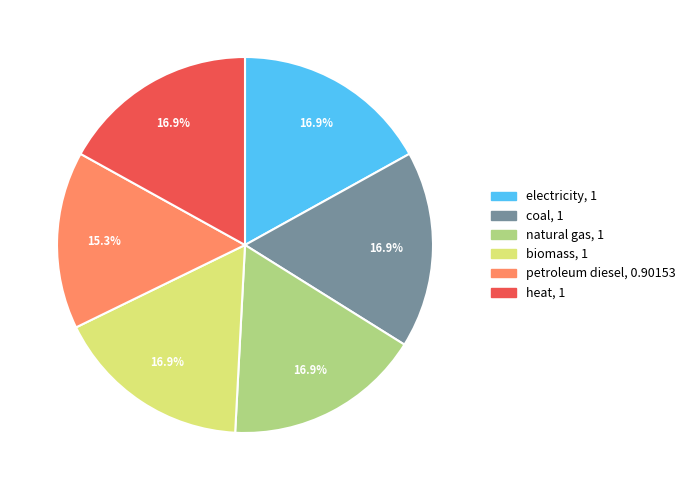

Does biomass represent more than half of the total?

No